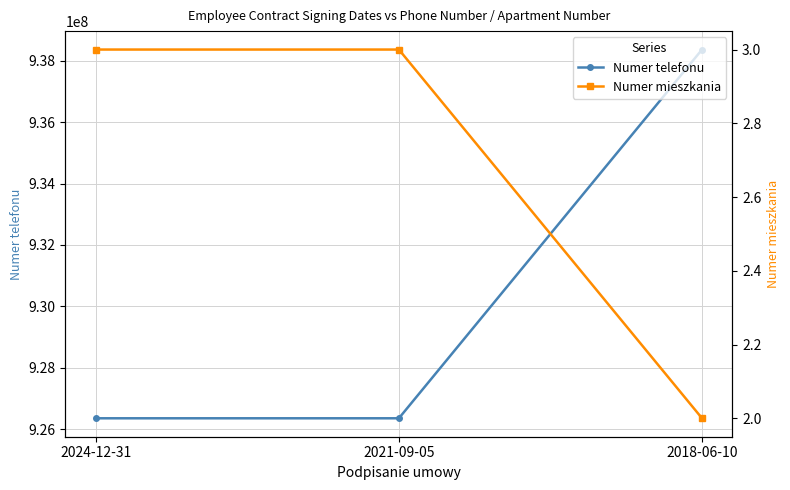

What is the sum of all Numer telefonu values?

2791072939